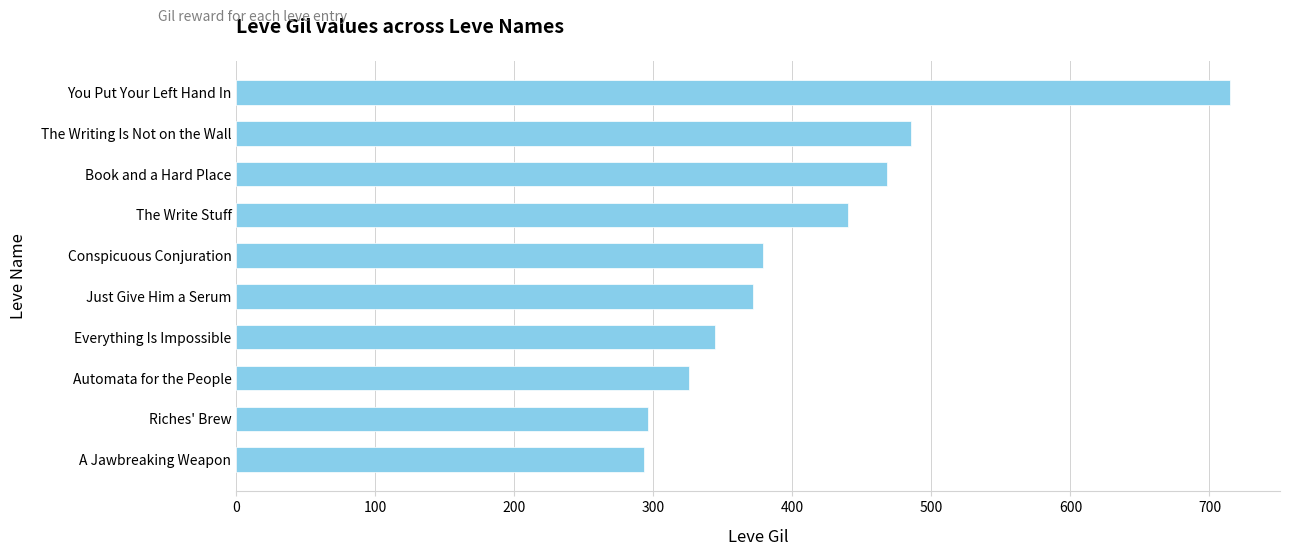

Does the chart contain any negative values?

No